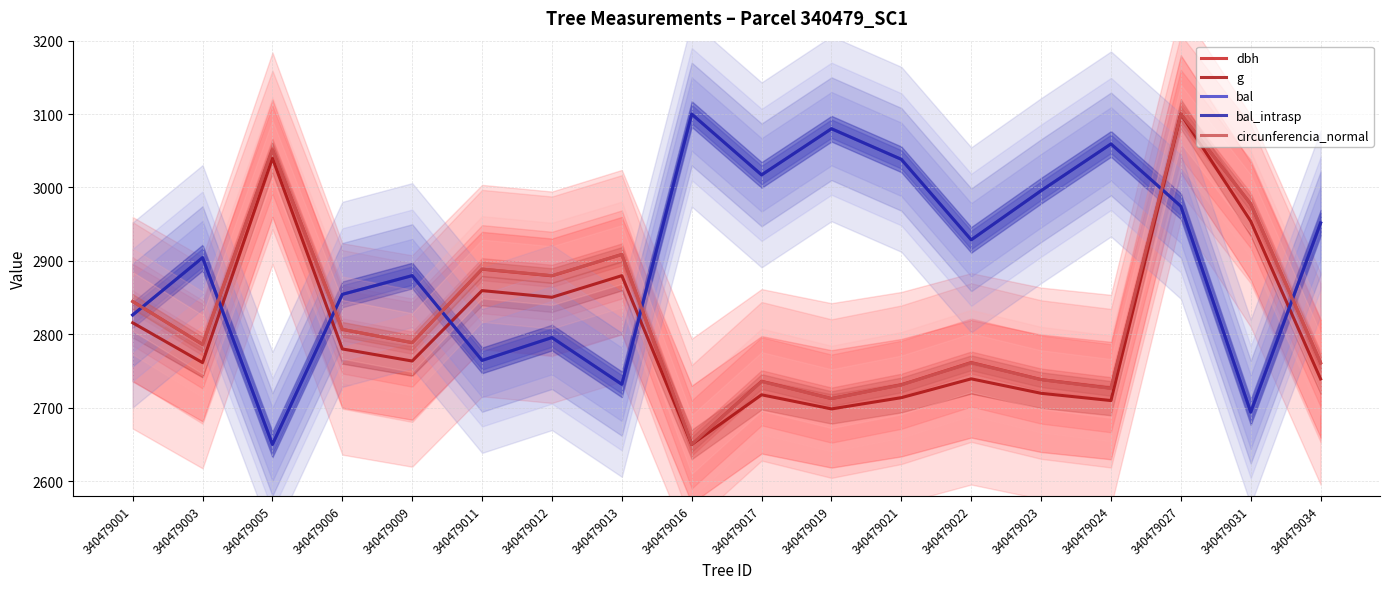

What are all the series names shown in the legend?

dbh, g, bal, bal_intrasp, circunferencia_normal